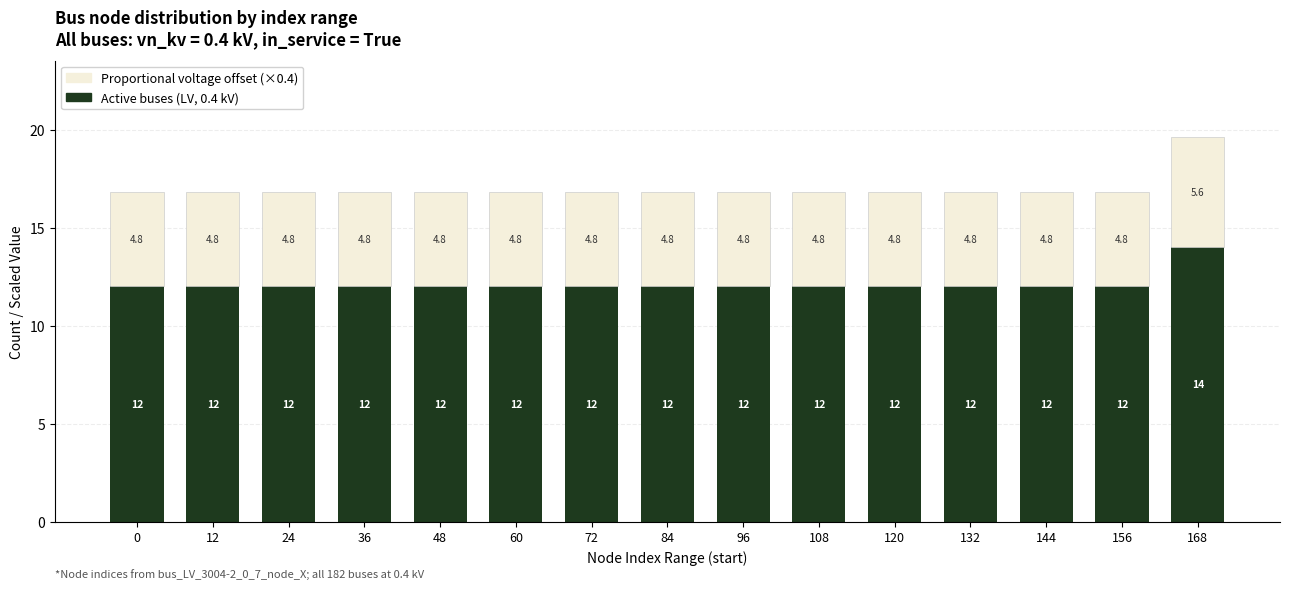

At which label does Active buses (LV, 0.4 kV) reach its peak?

168